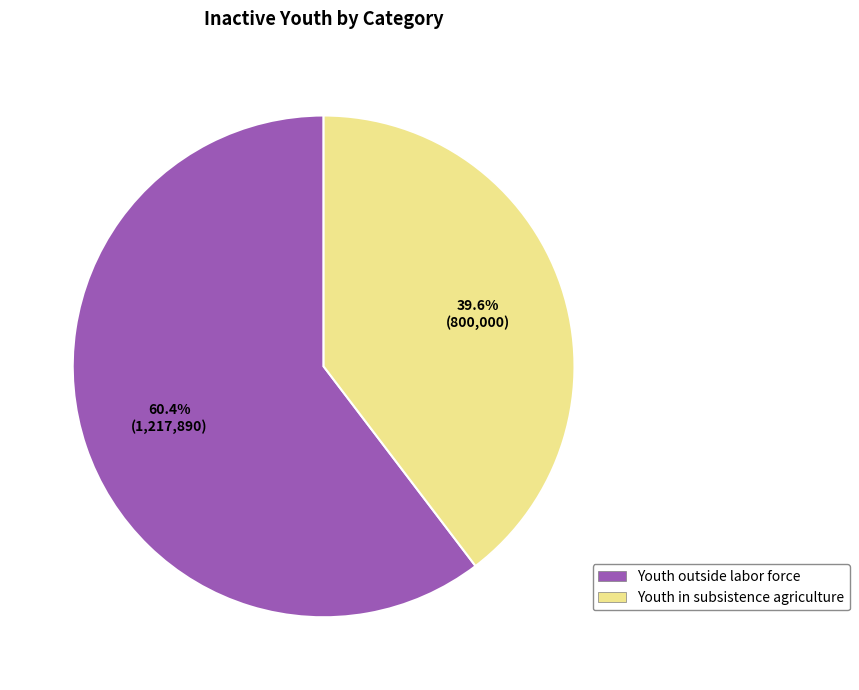

Which category has the smallest portion of the pie?

Youth in subsistence agriculture